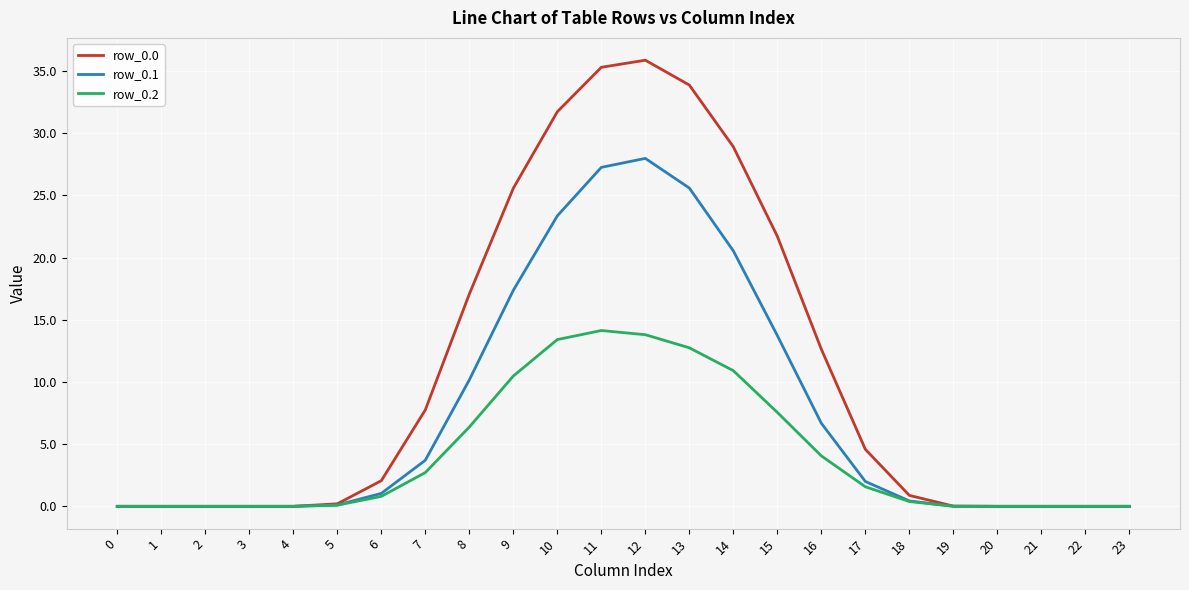

Is the value of row_0.0 at 3 greater than the value of row_0.1 at 8?

No